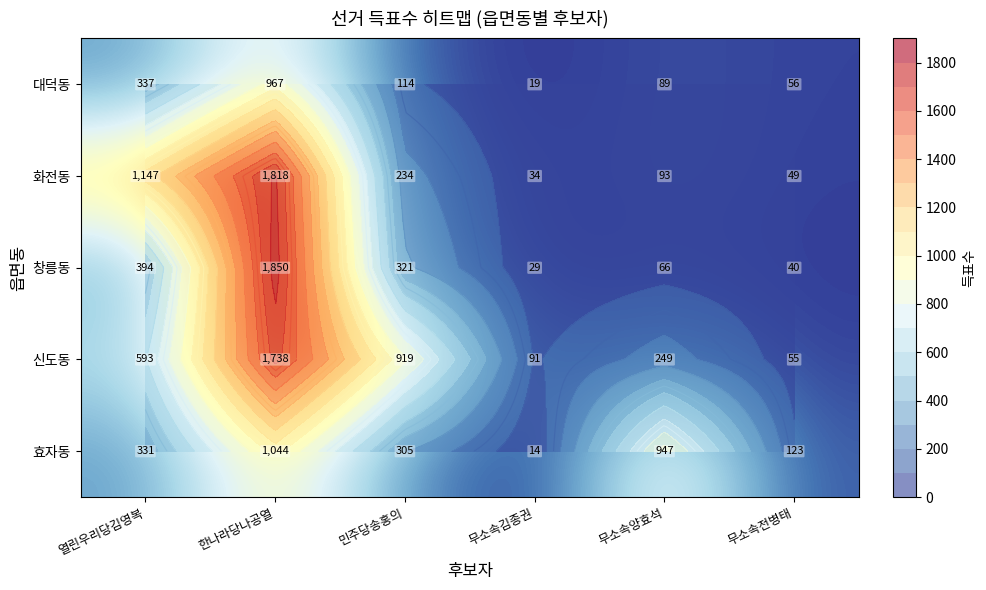

Which has a higher value, 무소속김종권 or 무소속양효석?

무소속양효석